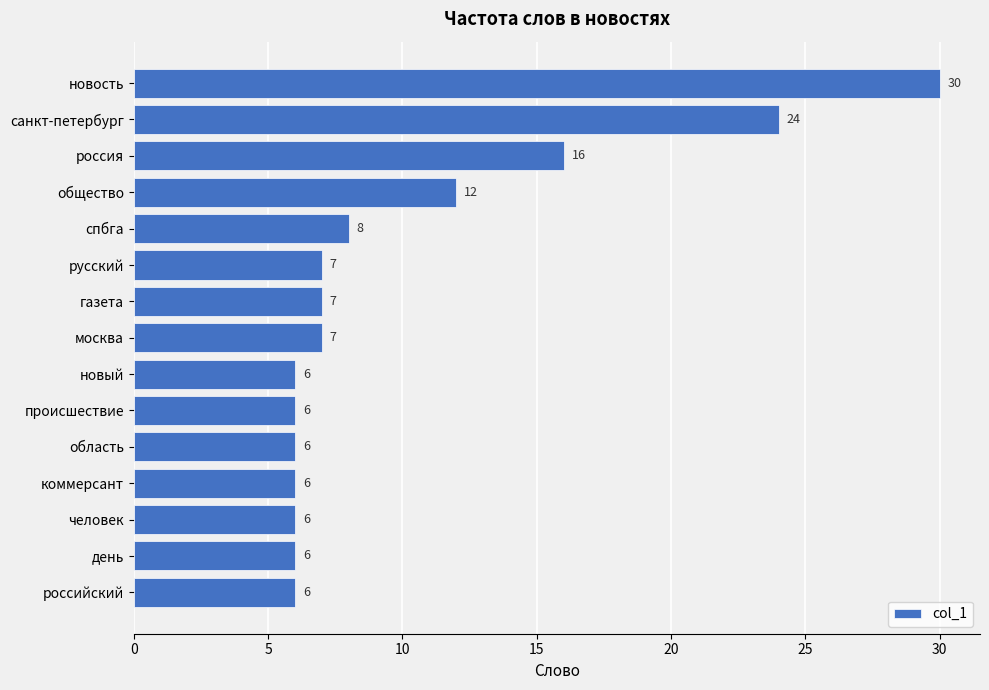

Which has a higher value, день or газета?

газета